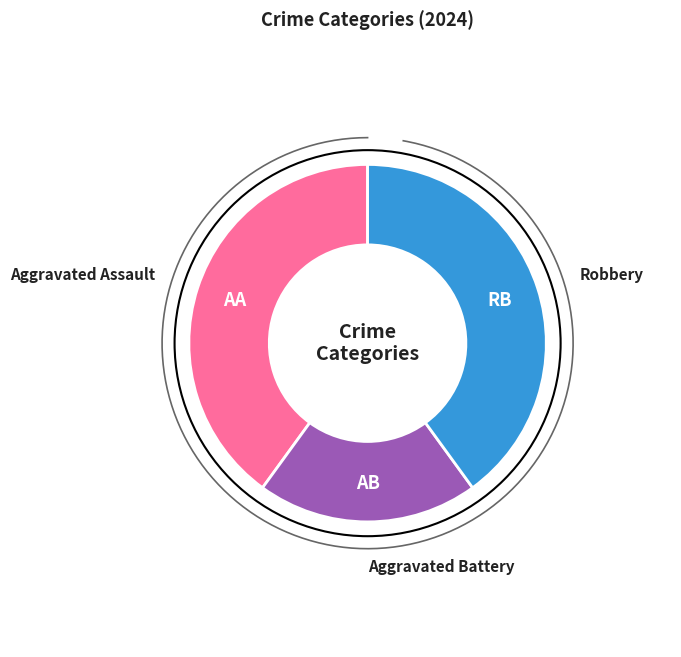

What is the ratio of the value at Aggravated Assault to the value at Robbery?

1.0